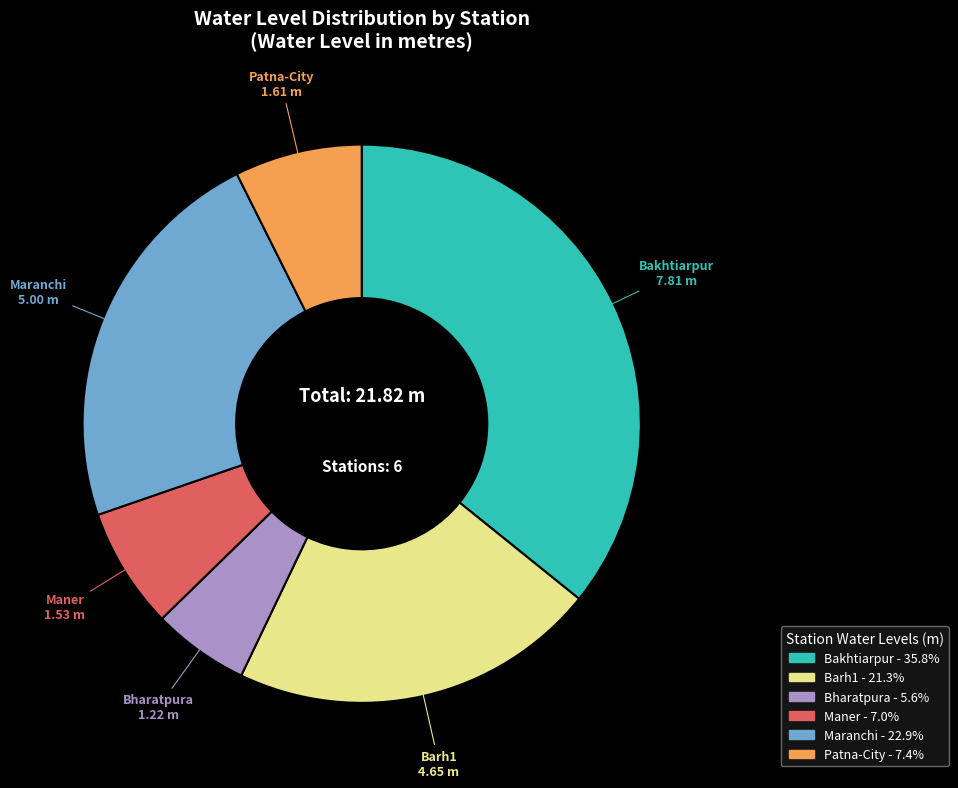

Which slice is the largest?

Bakhtiarpur